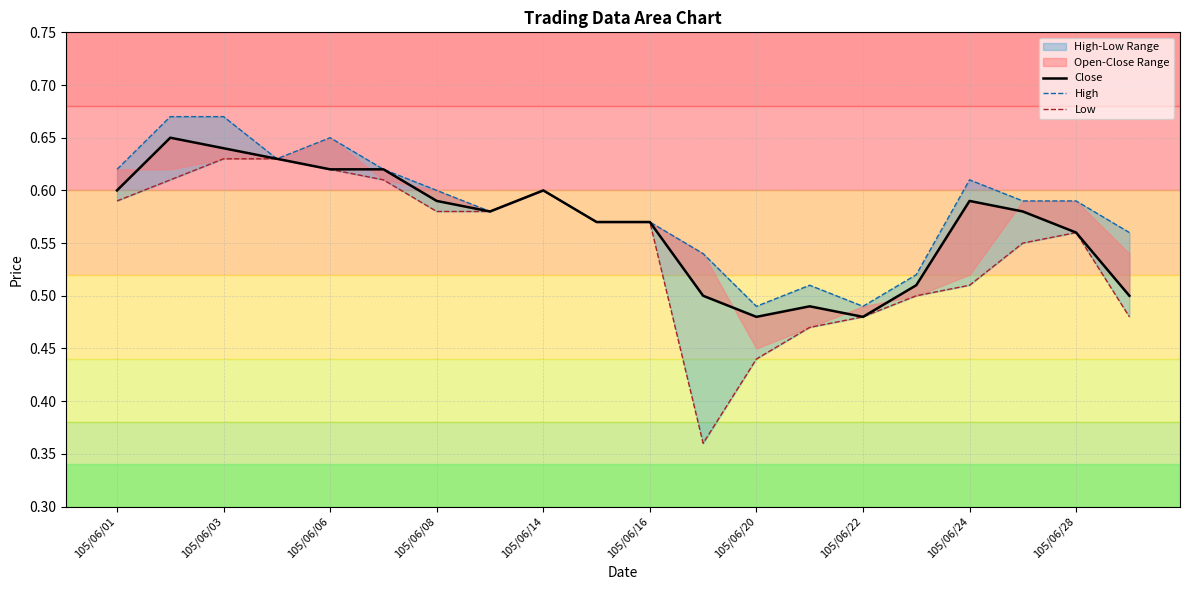

In High, how many points are lower than both neighbors (excluding endpoints)?

4